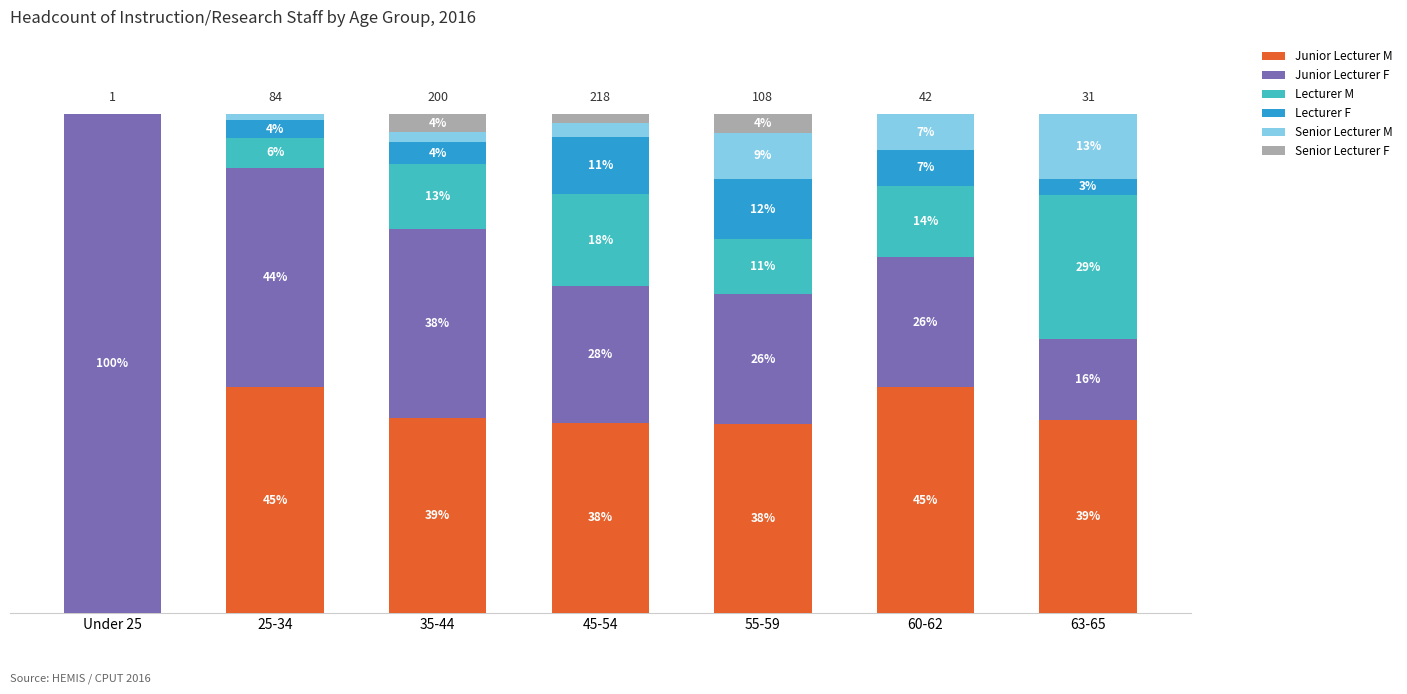

What are all the series names shown in the legend?

Junior Lecturer M, Junior Lecturer F, Lecturer M, Lecturer F, Senior Lecturer M, Senior Lecturer F